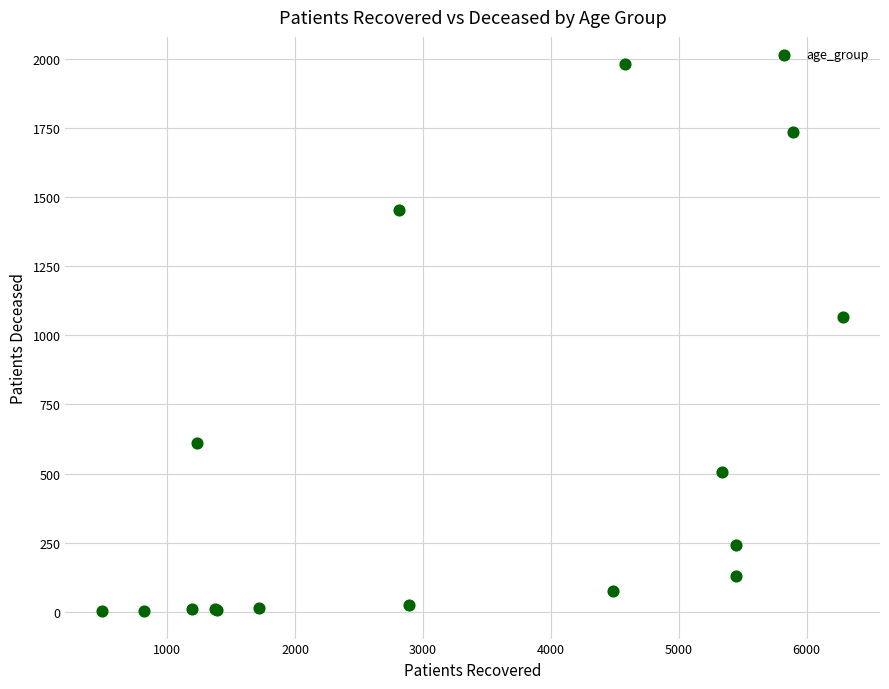

What Y value in the scatter plot is closest to 991?

1065